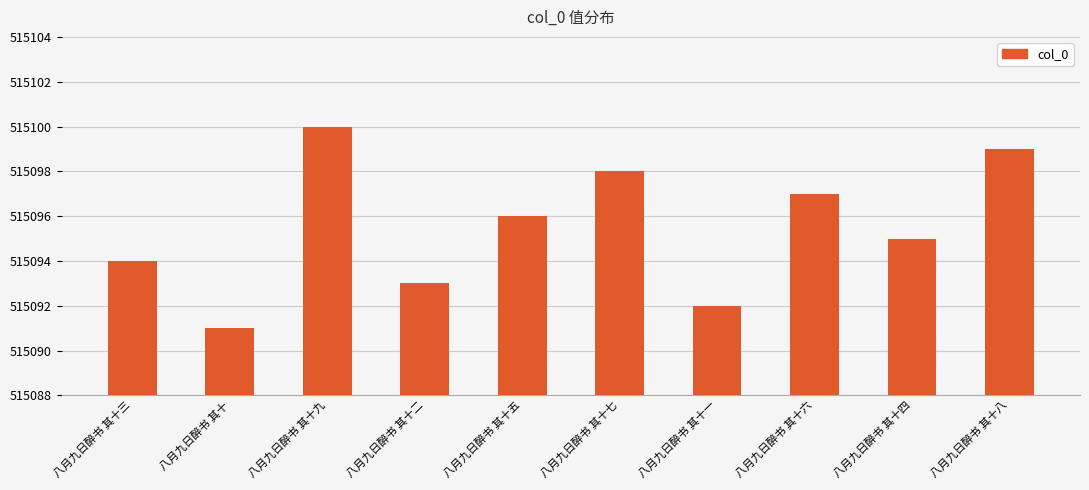

Reading left to right, list all the values displayed in this chart.

515094	515091	515100	515093	515096	515098	515092	515097	515095	515099